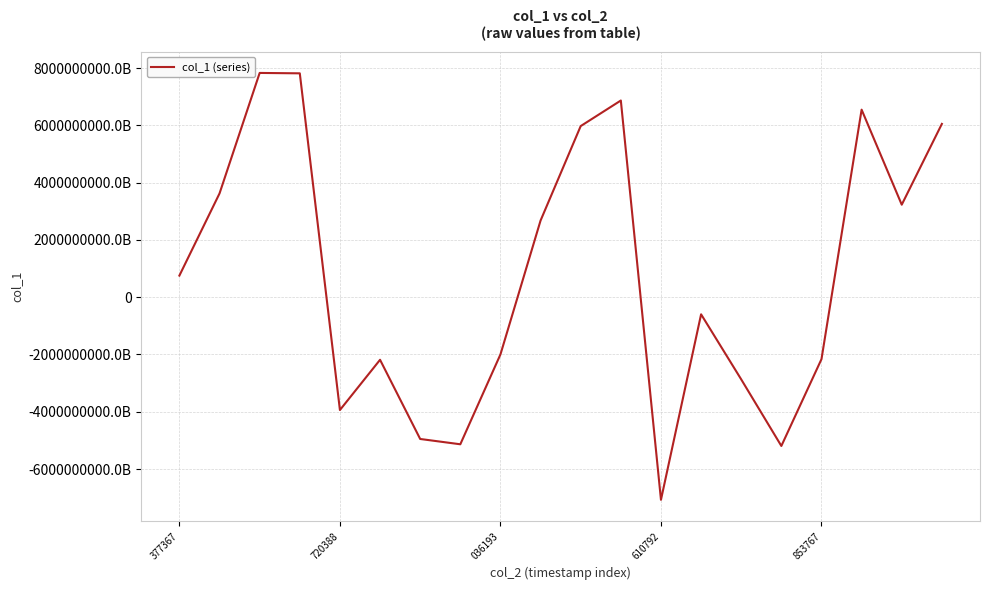

What is the value of the 17th point from the left?

-2163623156417086720